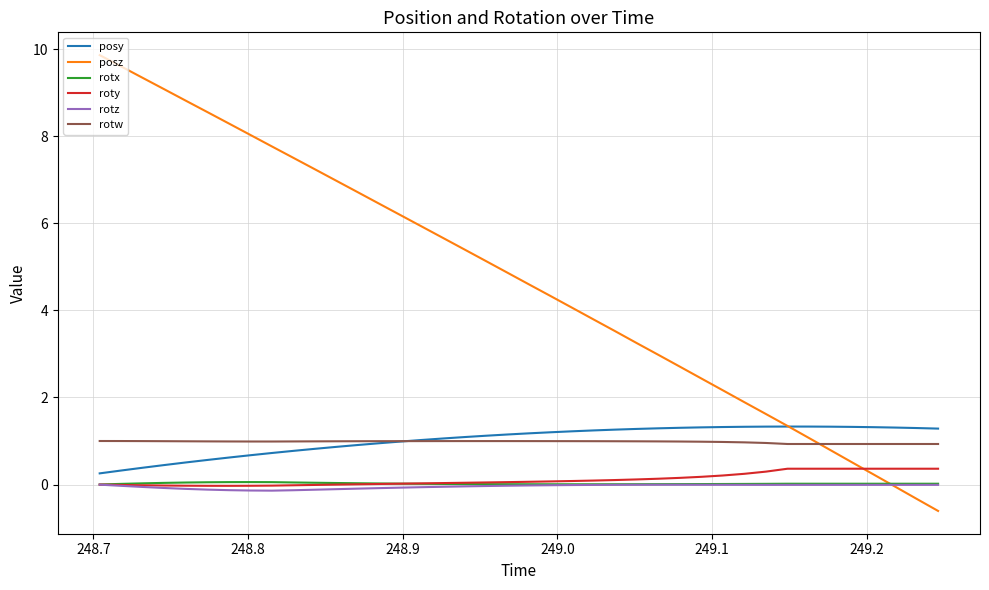

What is the highest value of the posy series?

1.3